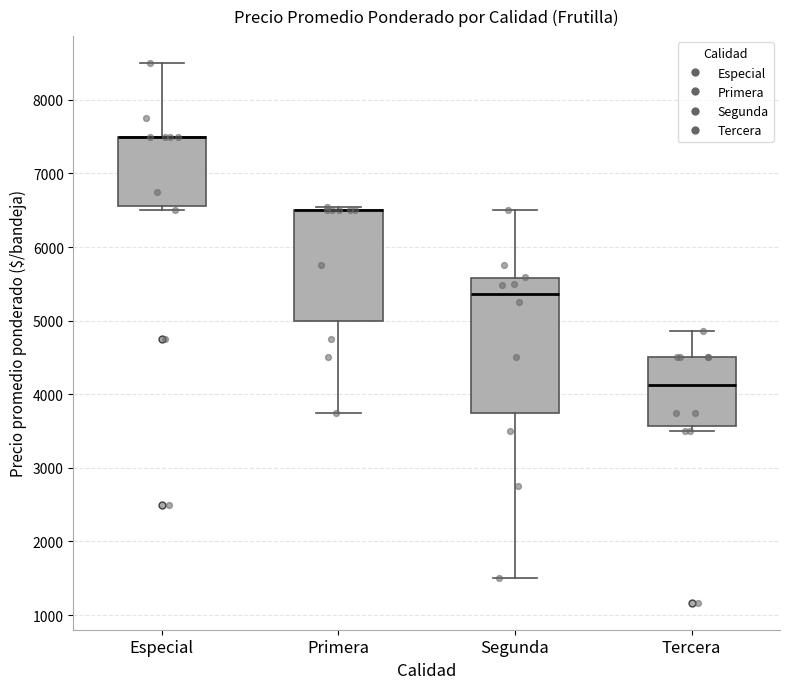

Which box is the tallest, from its lower edge to its upper edge?

Segunda